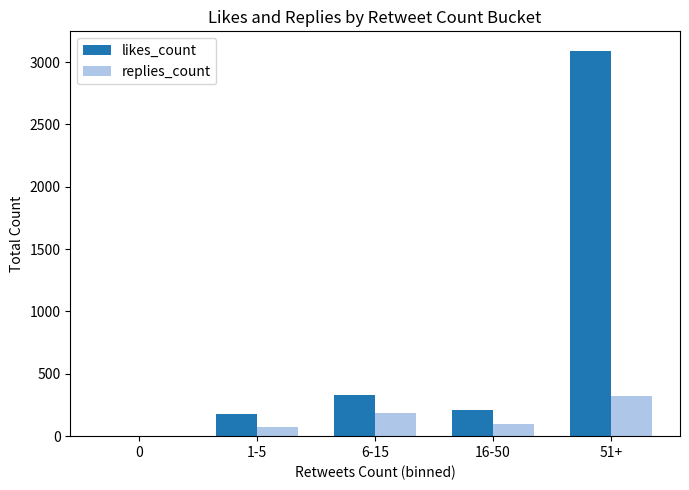

Which series changed the most between 0 and 51+?

likes_count